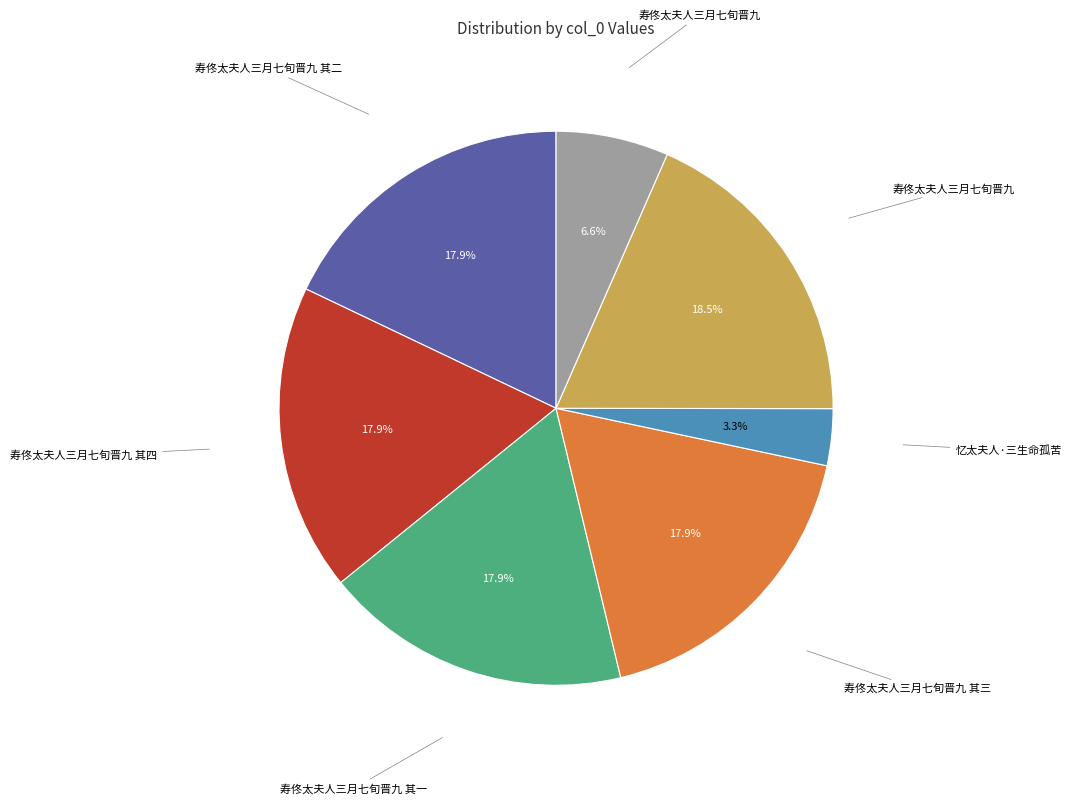

Is there any slice that represents more than half of the pie?

No